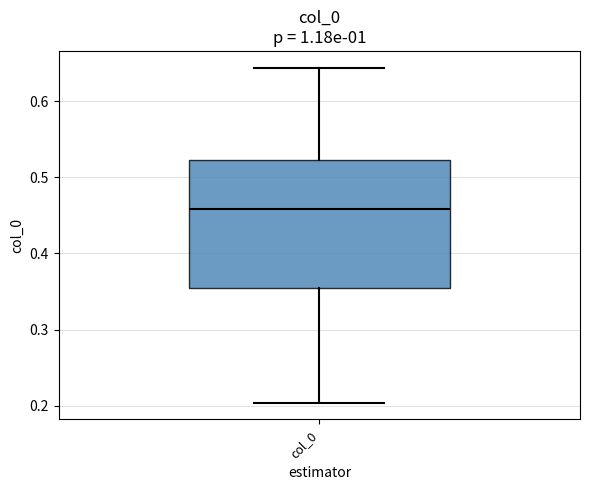

Transcribe this box plot: give where the median line is, the range the box spans, and where the two whiskers end, as read against the y-axis. The values are not printed on the chart, so give them approximately, as read against the axis.

median 0.46, box 0.36 to 0.52, whiskers 0.20 to 0.64